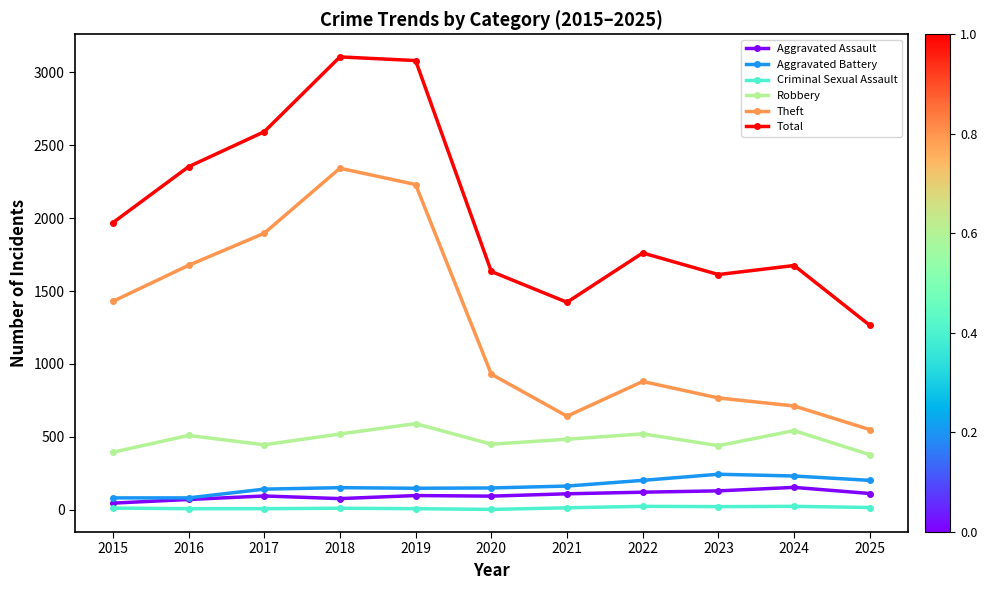

True or false: Aggravated Assault and Criminal Sexual Assault cross at least once.

False